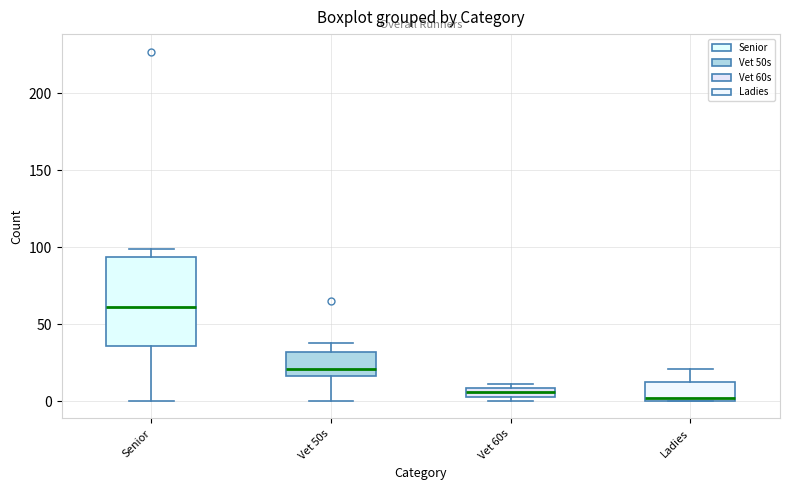

Which box is the tallest, from its lower edge to its upper edge?

Senior